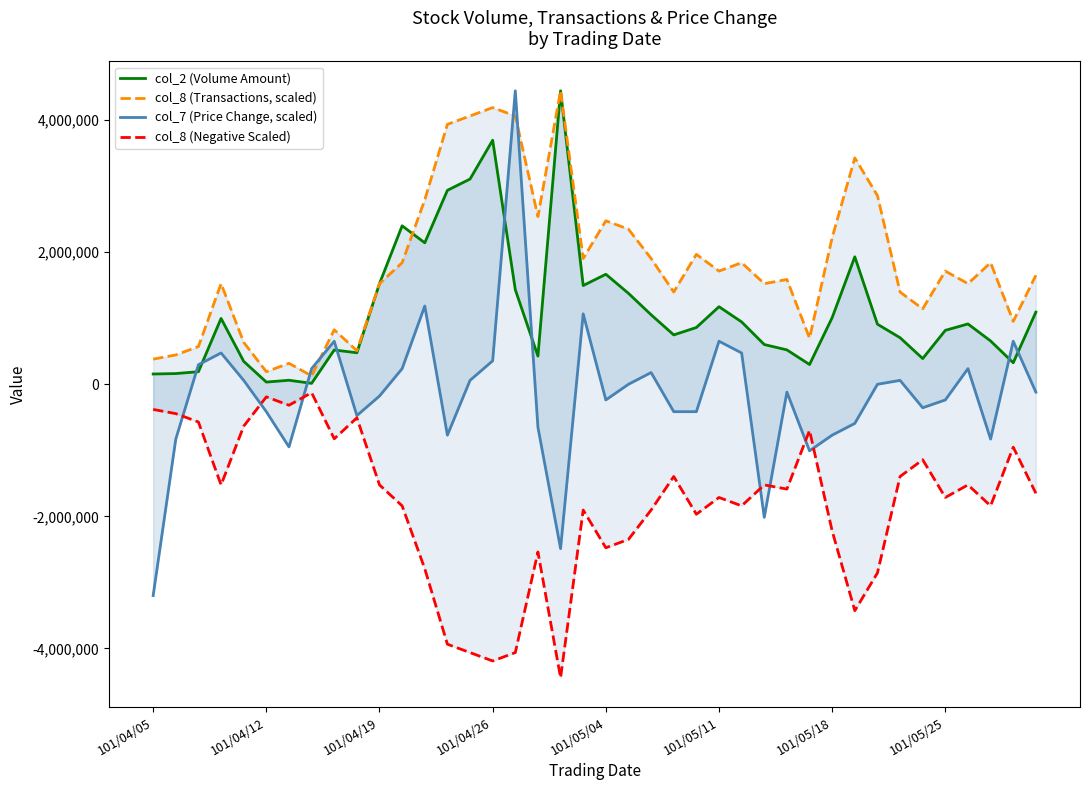

At 26, list the series in order from smallest to largest.

col_8 (Negative Scaled), col_7 (Price Change, scaled), col_2 (Volume Amount), col_8 (Transactions, scaled)